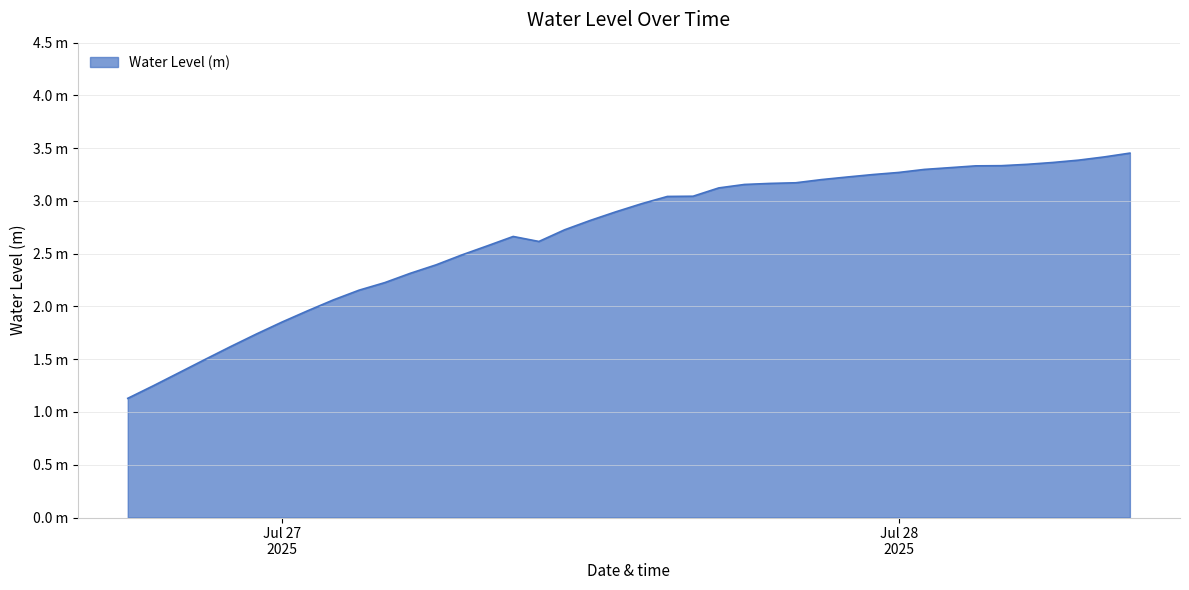

What is the value of the 36th point from the left?

3.3